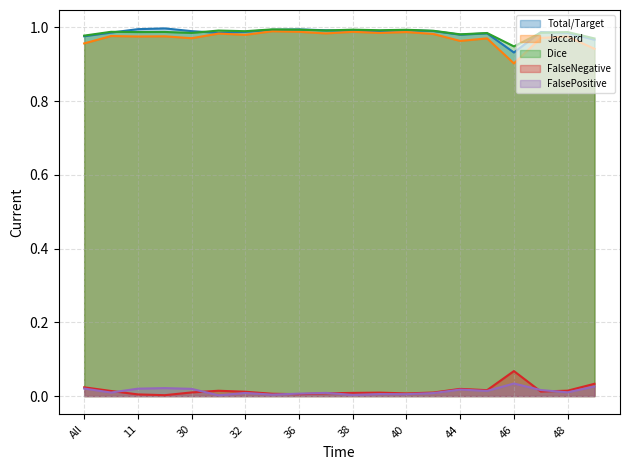

Does the chart have visible grid lines?

Yes